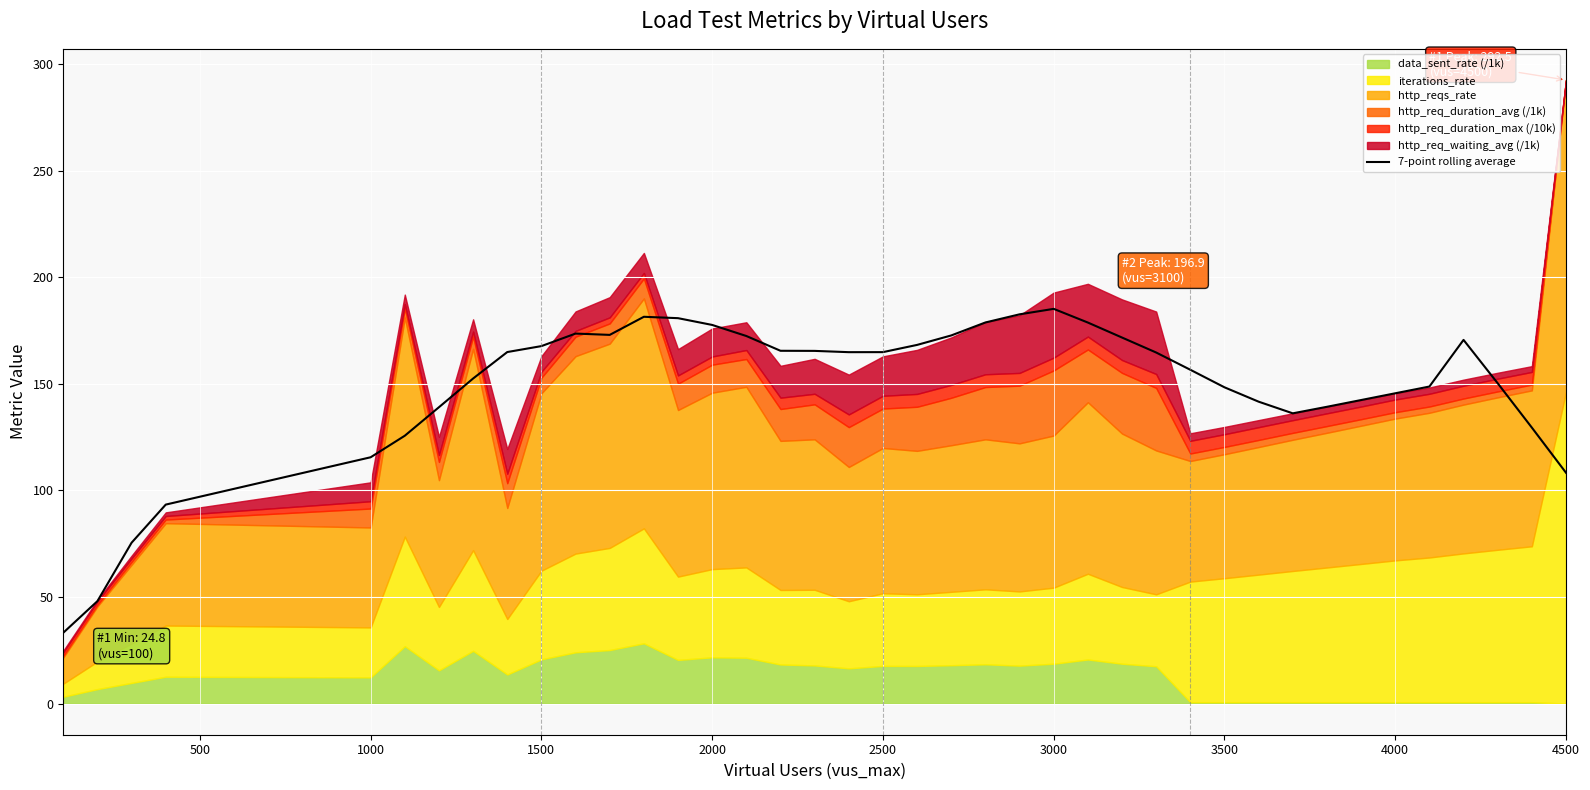

What is the average value?

148.9